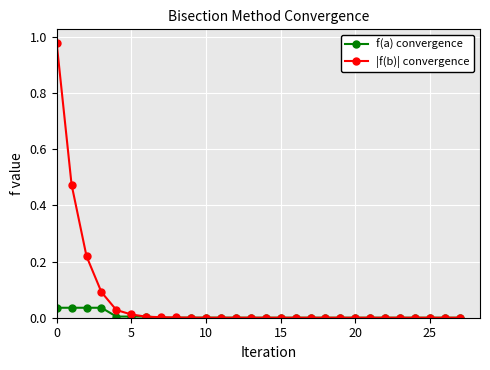

Which series has the largest total across all categories?

|f(b)| convergence